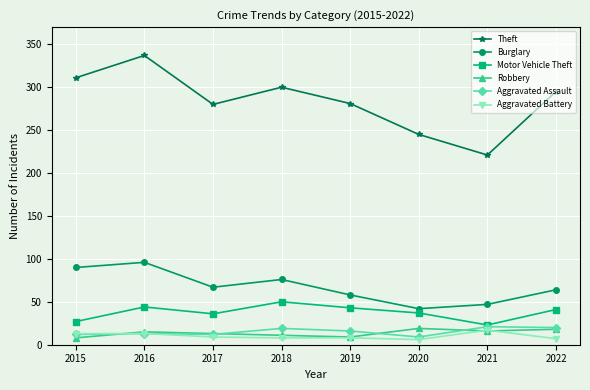

Does the chart have visible grid lines?

Yes